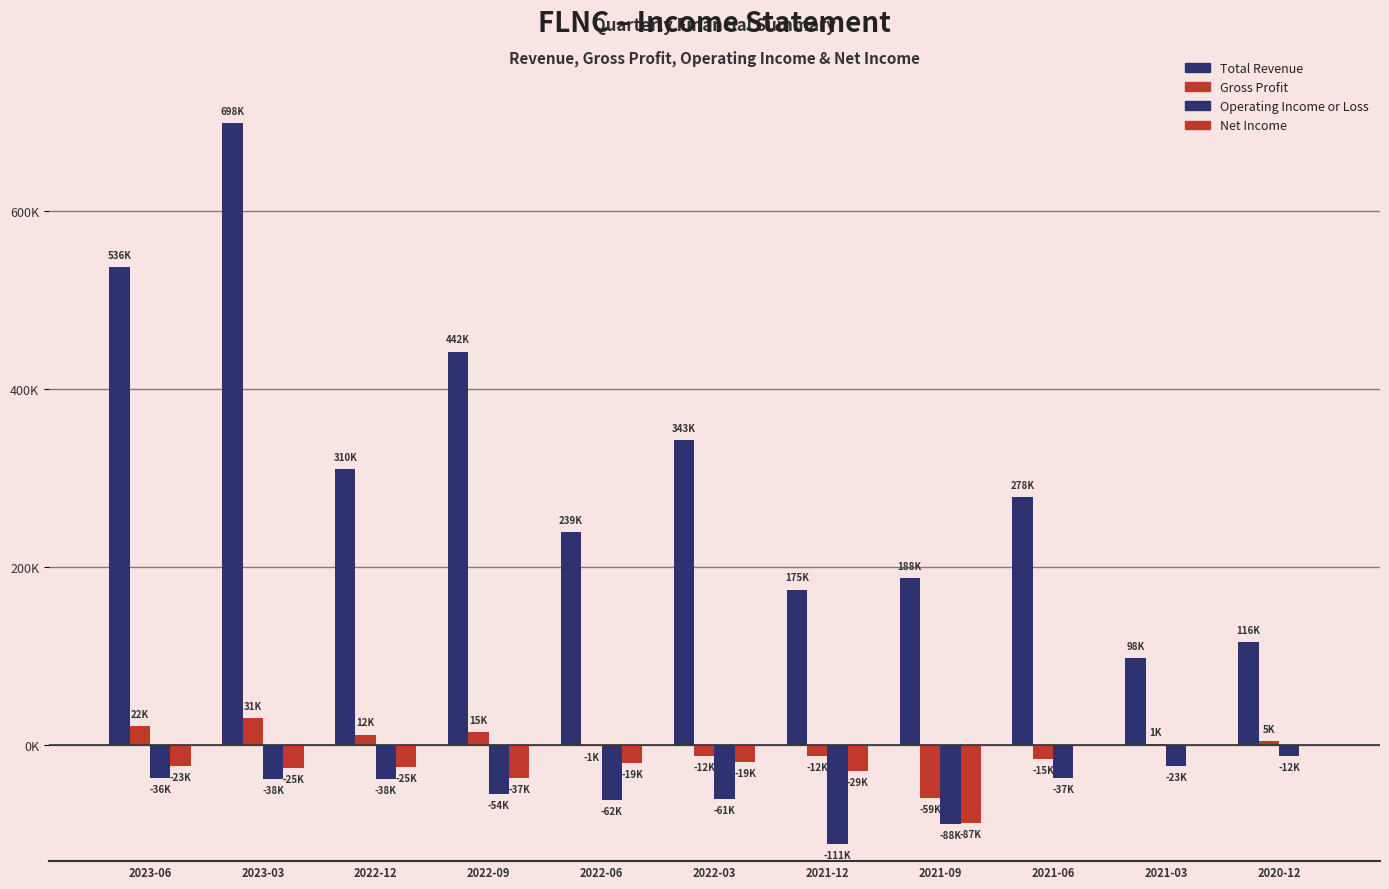

At which category does the chart reach its minimum across all series?

2021-12